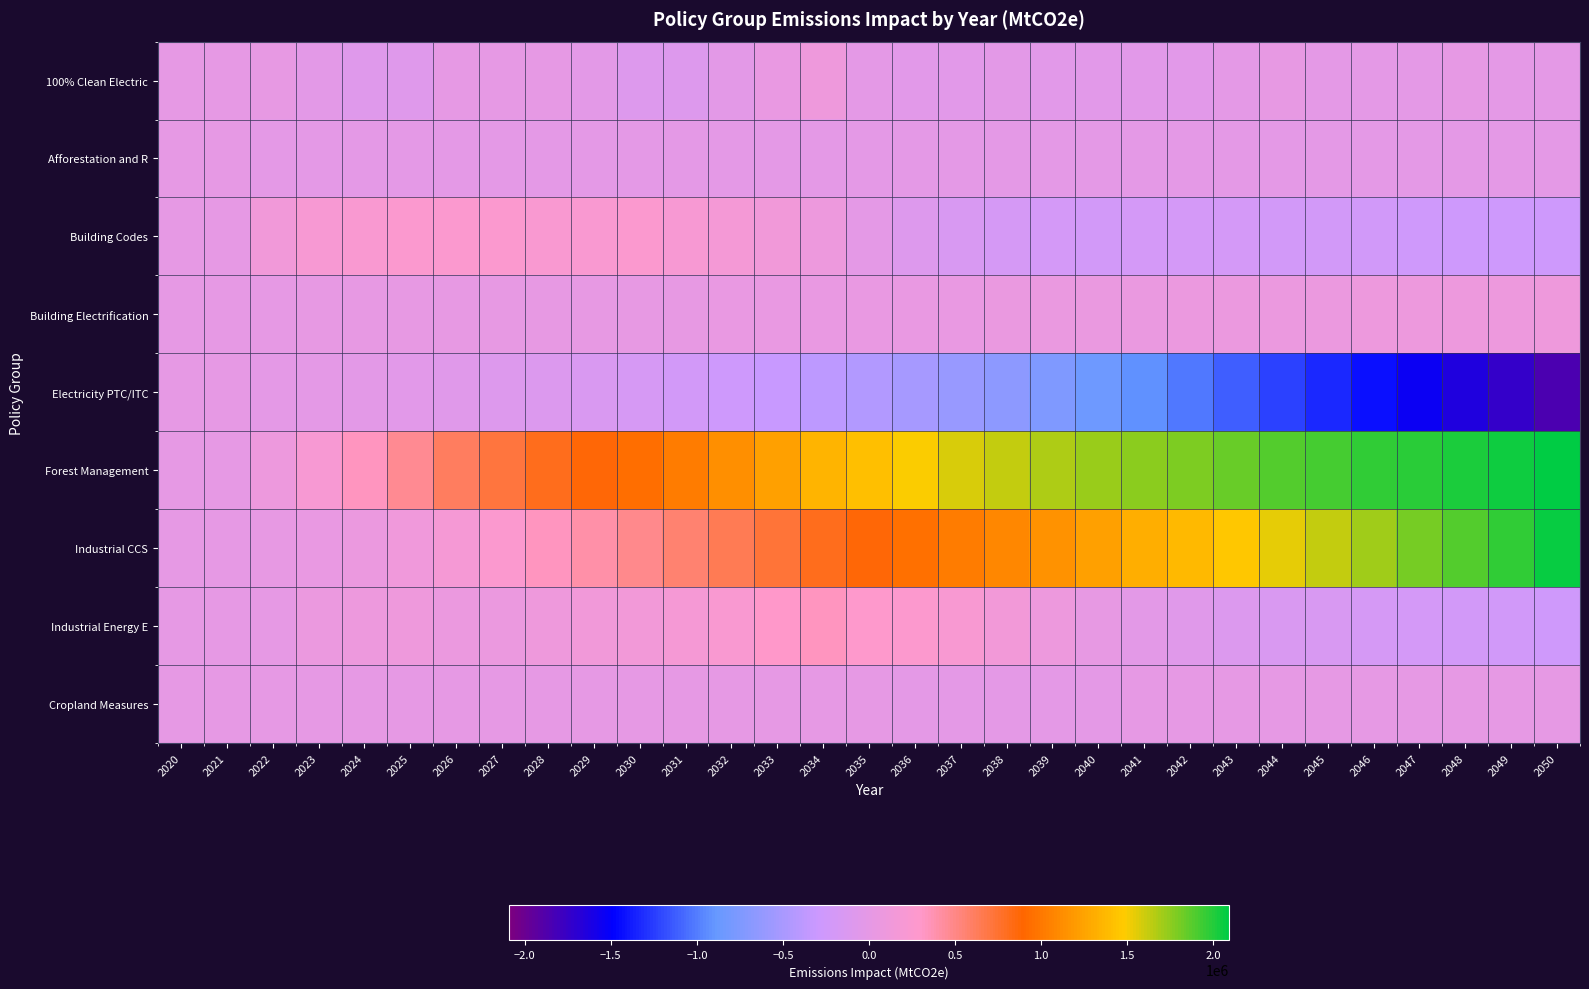

Reading right to left, extract all data points from this chart.

100% Clean Electric: 2050=-8550	2049=-6400	2048=4510	2047=-1510	2046=-6630	2045=-4060	2044=20250	2043=-14020	2042=-34290	2041=-34920	2040=-35290	2039=-35470	2038=-32510	2037=-33360	2036=-37300	2035=-2300	2034=109900	2033=38760	2032=-28290	2031=-83690	2030=-87180	2029=-21300	2028=5070	2027=12270	2026=10700	2025=-74960	2024=-76070	2023=-18340	2022=32110	2021=0	2020=0
Afforestation and R: 2050=-14810	2049=-14220	2048=-13620	2047=-13080	2046=-12490	2045=-11880	2044=-11210	2043=-10520	2042=-9840	2041=-9280	2040=-8820	2039=-8290	2038=-7900	2037=-7650	2036=-7720	2035=-8360	2034=-7960	2033=-7470	2032=-7230	2031=-7420	2030=-8030	2029=-6420	2028=-4800	2027=-3120	2026=-2320	2025=-1720	2024=-1140	2023=-597	2022=-165	2021=0	2020=0
Building Codes: 2050=-269130	2049=-271240	2048=-269460	2047=-257480	2046=-243530	2045=-225930	2044=-212720	2043=-205370	2042=-205360	2041=-209250	2040=-213340	2039=-209080	2038=-193450	2037=-151800	2036=-88110	2035=-460	2034=85390	2033=143750	2032=169280	2031=206770	2030=250410	2029=239450	2028=243940	2027=246890	2026=254300	2025=246110	2024=228532	2023=204576	2022=141188	2021=0	2020=0
Building Electrification: 2050=101150	2049=96930	2048=92850	2047=88760	2046=84460	2045=79810	2044=75420	2043=71080	2042=67020	2041=62840	2040=58950	2039=55360	2038=51970	2037=48690	2036=45320	2035=42560	2034=39980	2033=37100	2032=34280	2031=31220	2030=28090	2029=26710	2028=25880	2027=25530	2026=25630	2025=25590	2024=23504	2023=20303	2022=13897	2021=0	2020=0
Electricity PTC/ITC: 2050=-1850440	2049=-1744650	2048=-1644300	2047=-1542070	2046=-1435710	2045=-1330050	2044=-1224850	2043=-1122840	2042=-1024900	2041=-927920	2040=-833400	2039=-747620	2038=-667510	2037=-587720	2036=-512990	2035=-446410	2034=-382390	2033=-321350	2032=-267640	2031=-219870	2030=-179430	2029=-144030	2028=-112370	2027=-84870	2026=-61350	2025=-41860	2024=-26450	2023=-14163	2022=-4788	2021=0	2020=0
Forest Management: 2050=2088520	2049=2046550	2048=2014710	2047=1988310	2046=1959100	2045=1924150	2044=1879720	2043=1835140	2042=1792090	2041=1754010	2040=1717160	2039=1677850	2038=1631290	2037=1574240	2036=1497220	2035=1411330	2034=1343110	2033=1238370	2032=1127000	2031=1020350	2030=942170	2029=873430	2028=799560	2027=709980	2026=616740	2025=460360	2024=326713	2023=209556	2022=89434	2021=0	2020=0
Industrial CCS: 2050=2062360	2049=1973840	2048=1885700	2047=1798220	2046=1712710	2045=1627600	2044=1544190	2043=1462810	2042=1383110	2041=1306050	2040=1230680	2039=1157860	2038=1086750	2037=1016550	2036=946420	2035=875380	2034=804640	2033=725920	2032=648030	2031=570080	2030=488520	2029=407090	2028=327440	2027=252360	2026=182280	2025=119280	2024=69627	2023=40917	2022=17179	2021=0	2020=0
Industrial Energy E: 2050=-245990	2049=-231480	2048=-221370	2047=-202530	2046=-183630	2045=-160520	2044=-134160	2043=-101690	2042=-64880	2041=-21860	2040=28870	2039=88850	2038=154040	2037=214650	2036=267880	2035=289570	2034=332940	2033=294030	2032=242970	2031=182710	2030=156240	2029=136350	2028=102470	2027=77290	2026=67560	2025=103820	2024=88822	2023=68224	2022=7514	2021=0	2020=0
Cropland Measures: 2050=2220	2049=2260	2048=2360	2047=2560	2046=2770	2045=2940	2044=2860	2043=2250	2042=1020	2041=80	2040=-110	2039=-250	2038=-380	2037=-400	2036=-120	2035=890	2034=2130	2033=4420	2032=4450	2031=4400	2030=4420	2029=4360	2028=4960	2027=4210	2026=3570	2025=2750	2024=1720	2023=283	2022=118	2021=0	2020=0